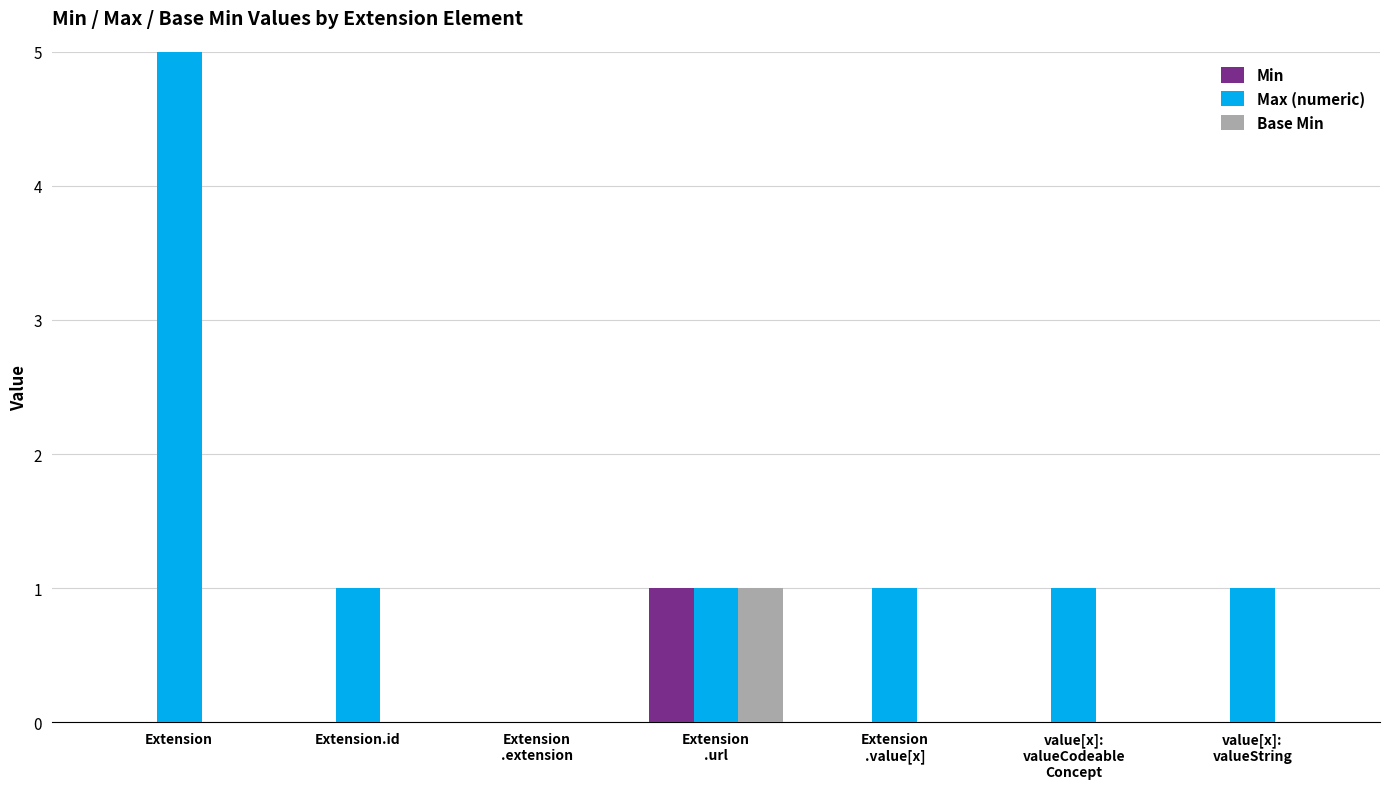

What is the difference between the maximum and minimum values in the Base Min series?

1